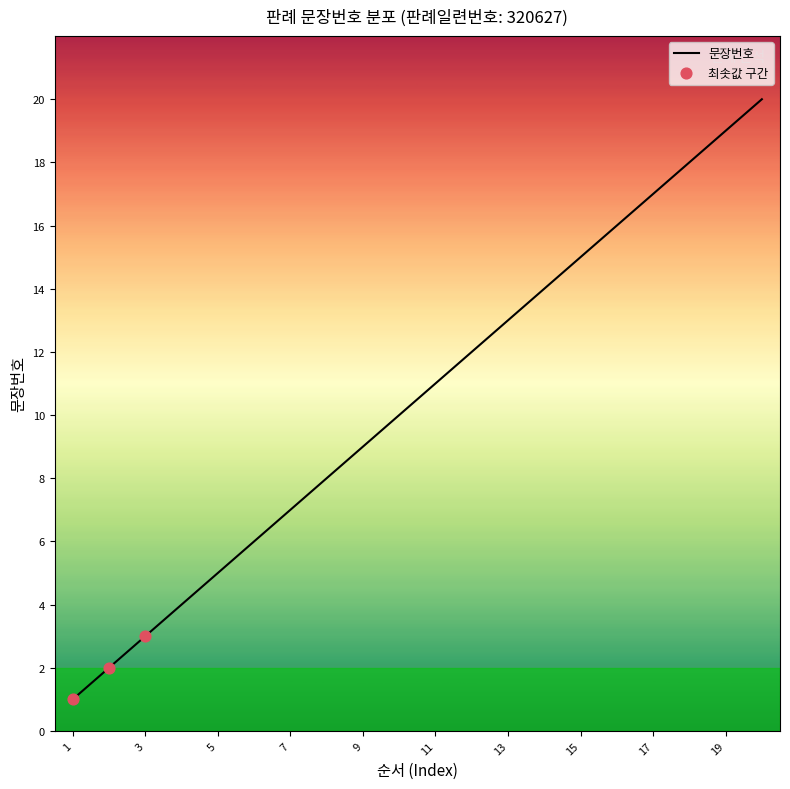

What is the greatest value displayed?

20